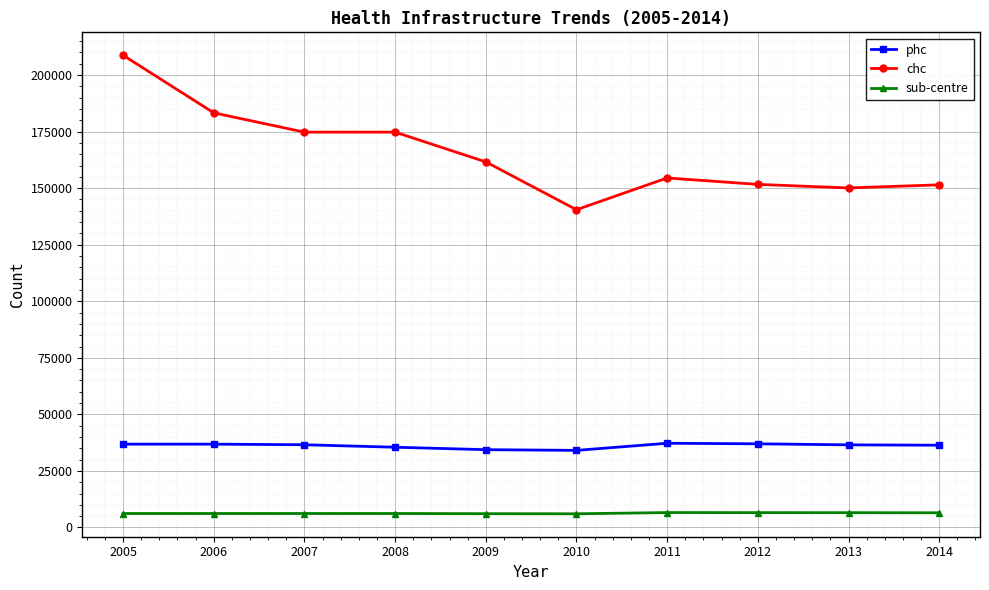

How many lines are shown in the chart?

3